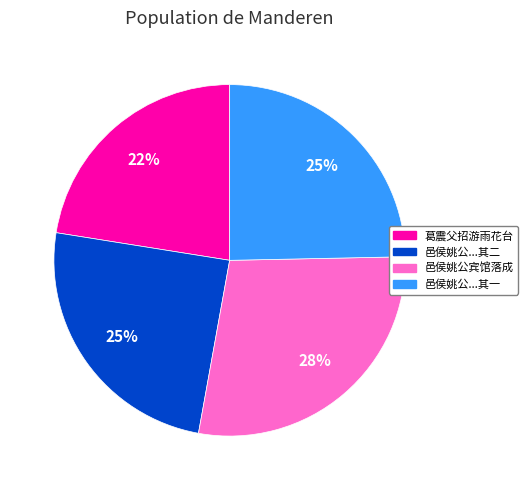

Is there a majority slice in this chart?

No